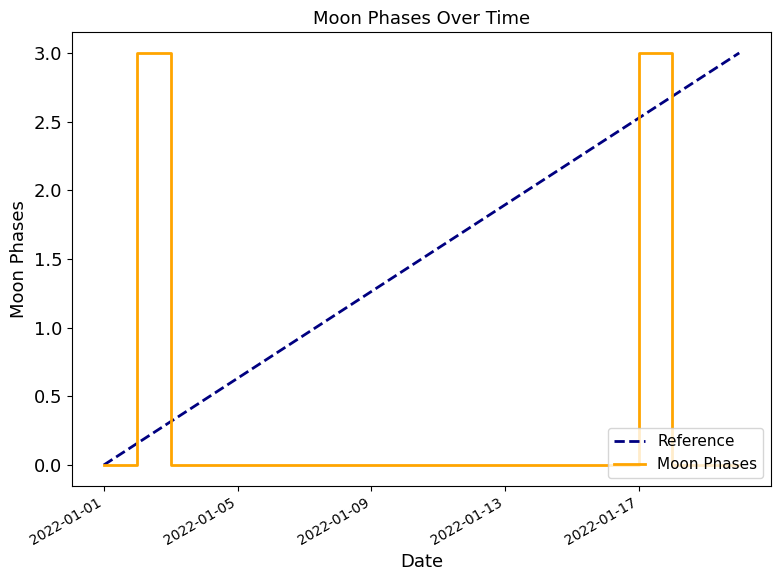

The value of Moon Phases at 2022-01-13 is 0. True or false?

True